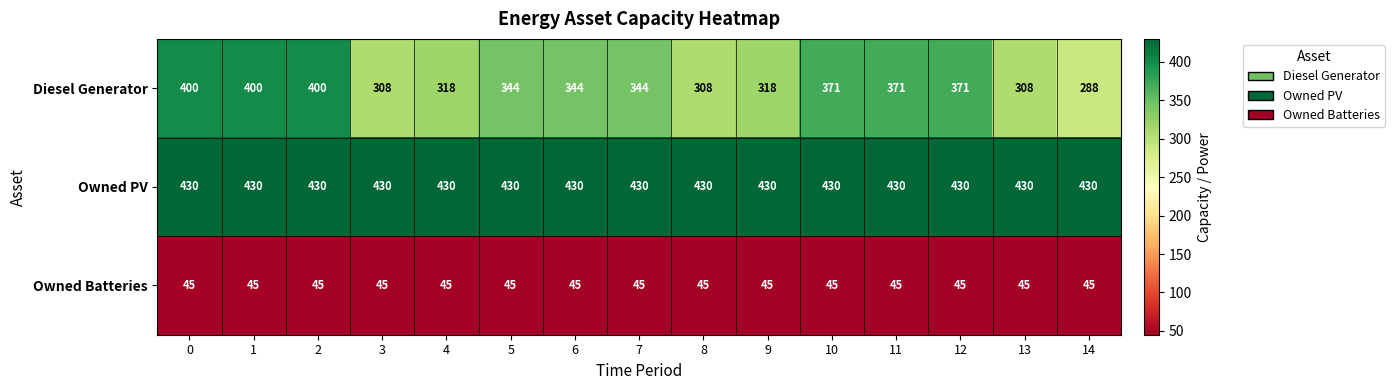

Rank the series at 8 from highest to lowest value.

Owned PV, Diesel Generator, Owned Batteries